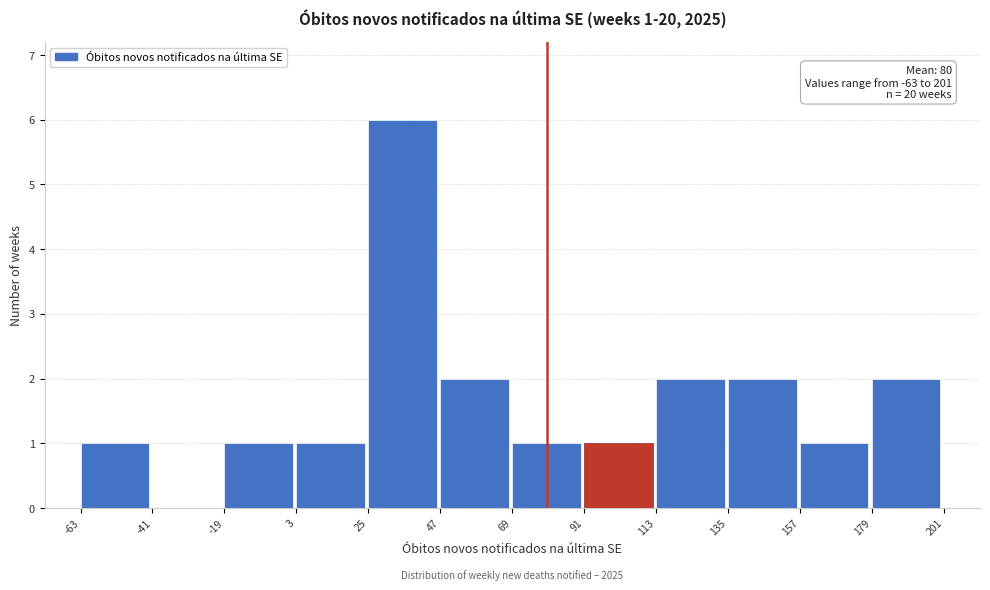

Which range on the x-axis has the tallest bar?

25 to 47